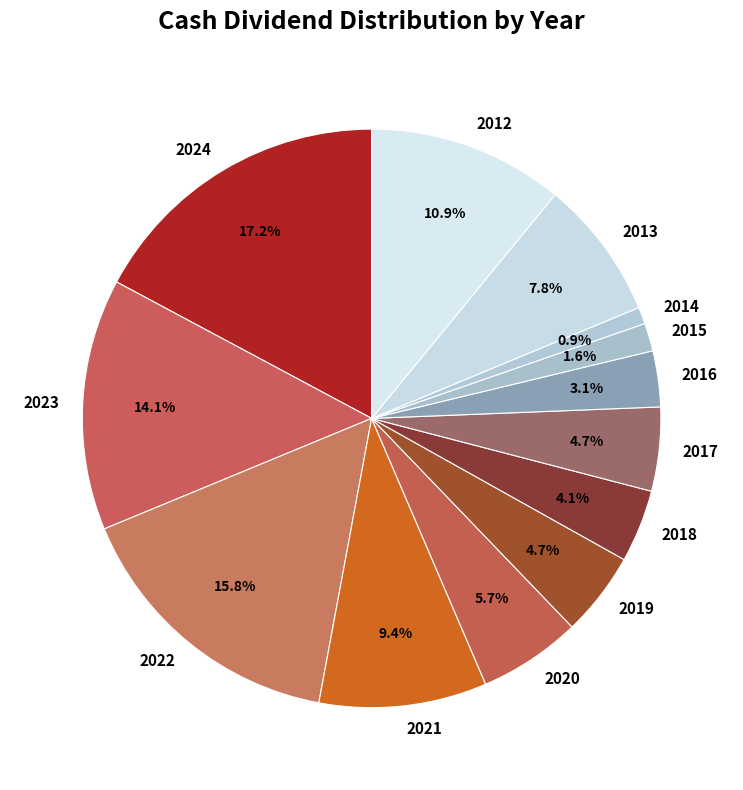

Do 2017 and 2020 together represent more than half of the pie?

No